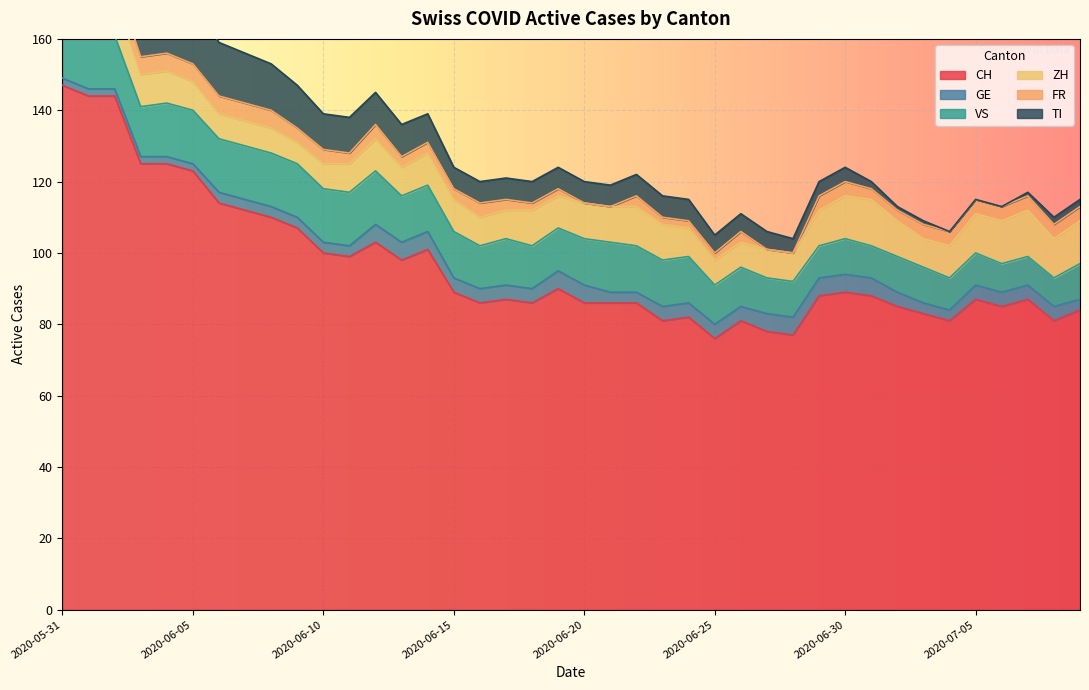

What is the difference between the ZH values at 2020-06-19 and 2020-07-09?

3